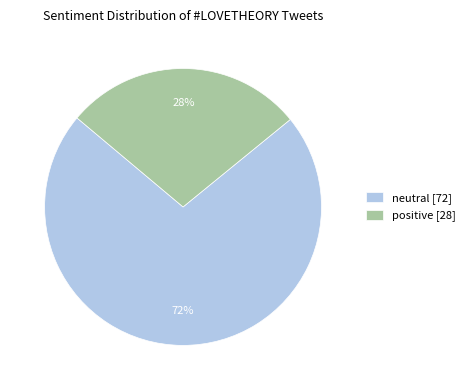

Which category has the biggest portion of the pie?

neutral [72]